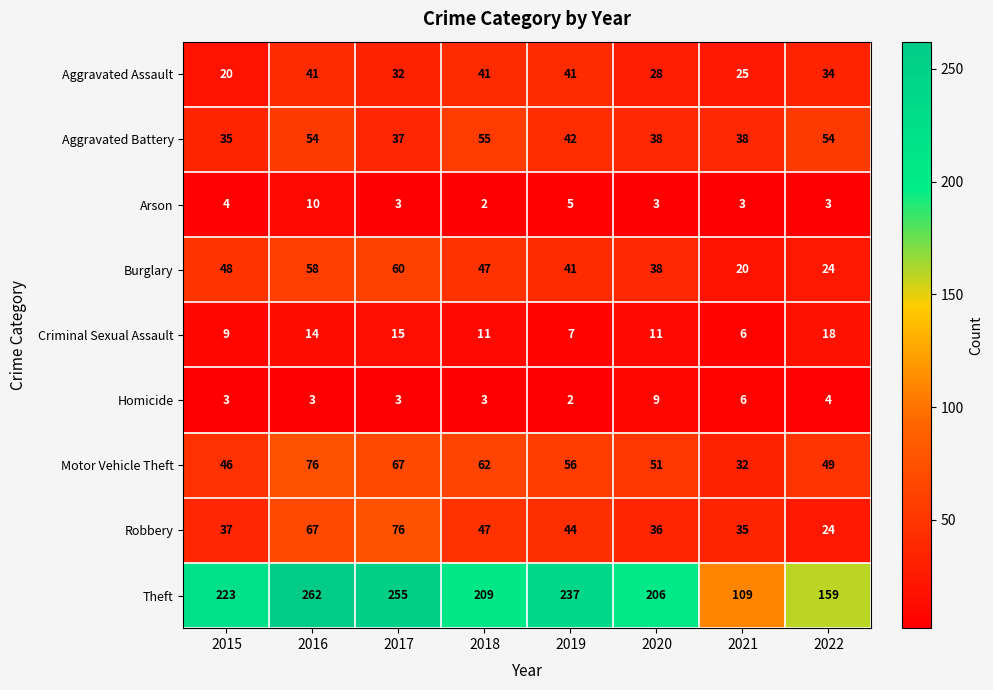

At which label does Robbery reach its peak?

2017